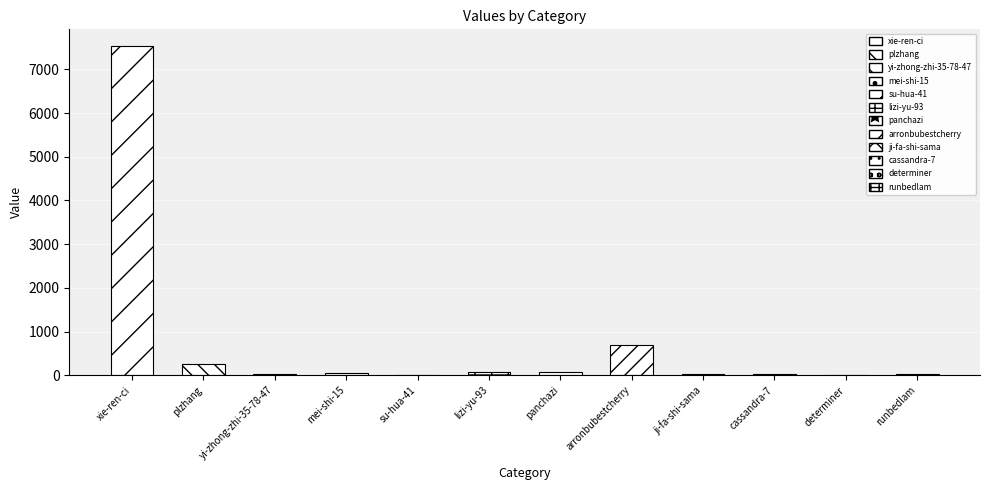

At which category does the chart reach its peak across all series?

xie-ren-ci